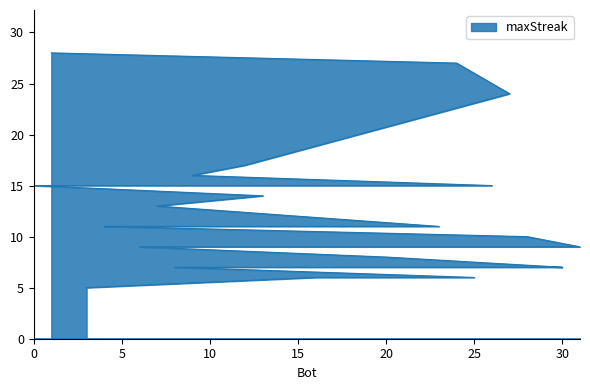

What position from the left is 20?

25